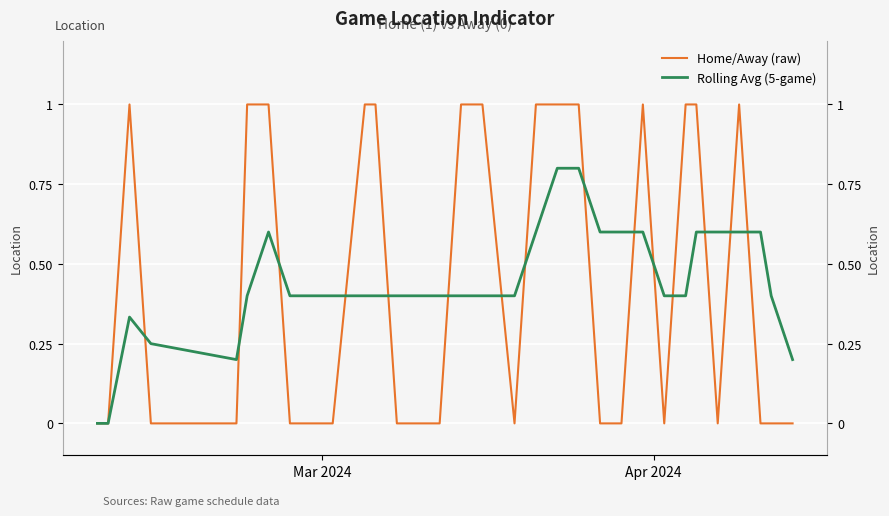

Which series has the widest spread of values?

Home/Away (raw)